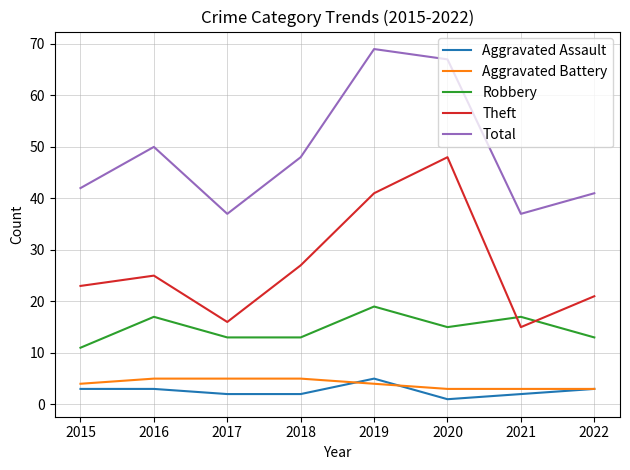

What is the difference between the maximum and minimum values in the Total series?

32